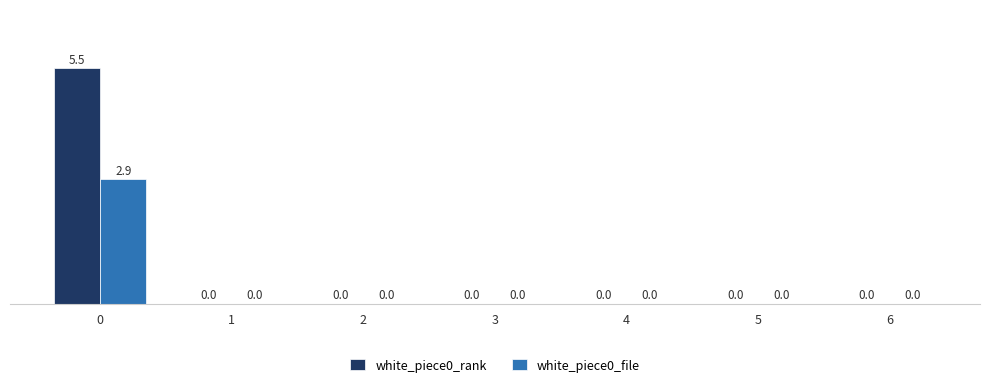

Count the number of data series in this chart.

2